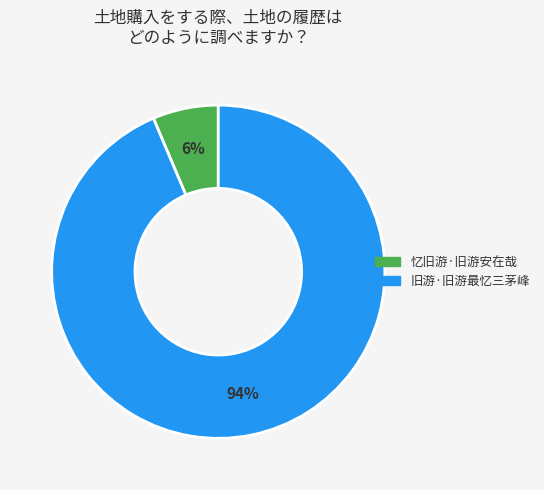

Which has a higher value, 忆旧游·旧游安在哉 or 旧游·旧游最忆三茅峰?

旧游·旧游最忆三茅峰